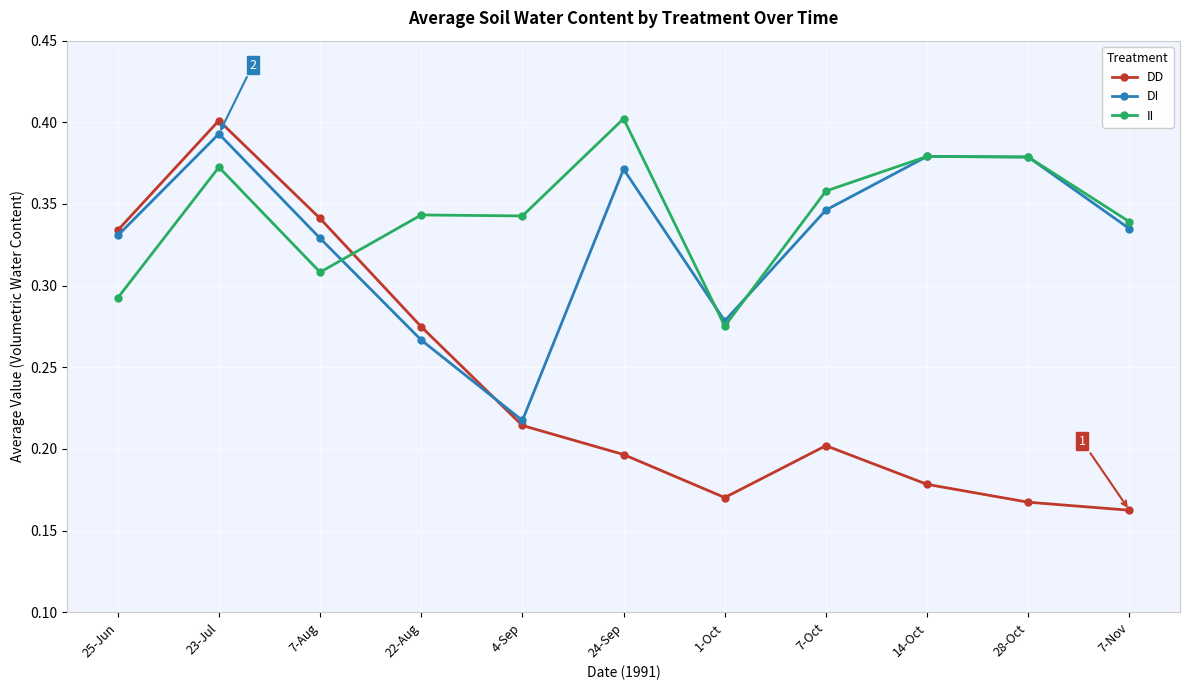

At how many categories does at least one series exceed 0?

11